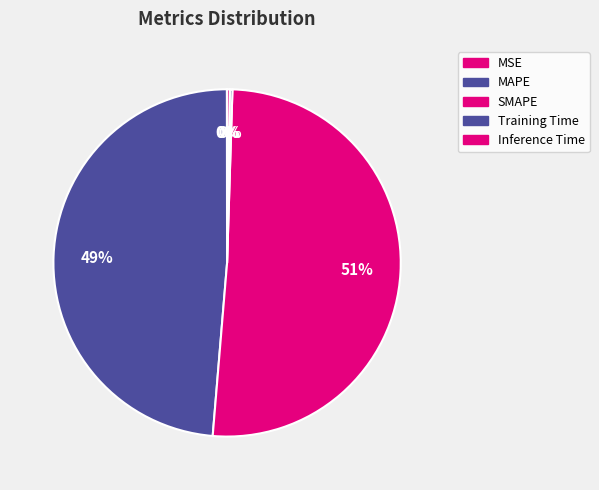

Is Training Time the majority of the pie?

No